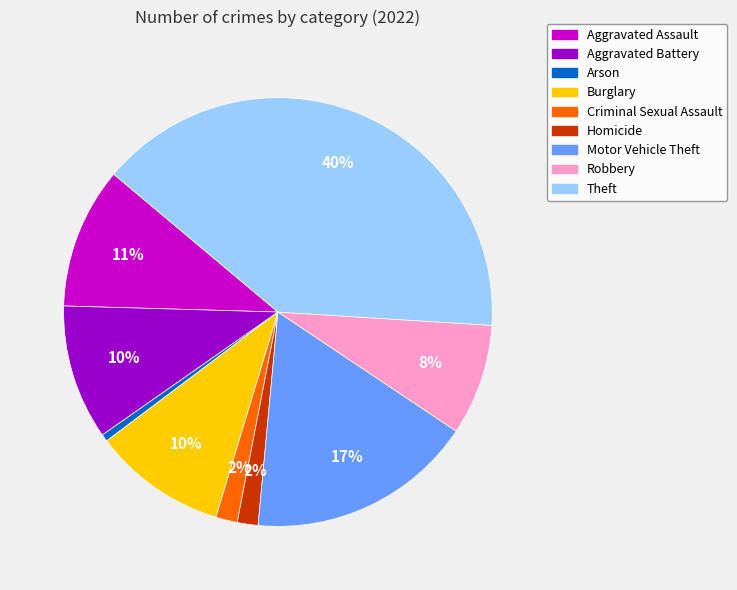

Which has a higher value, Criminal Sexual Assault or Aggravated Battery?

Aggravated Battery